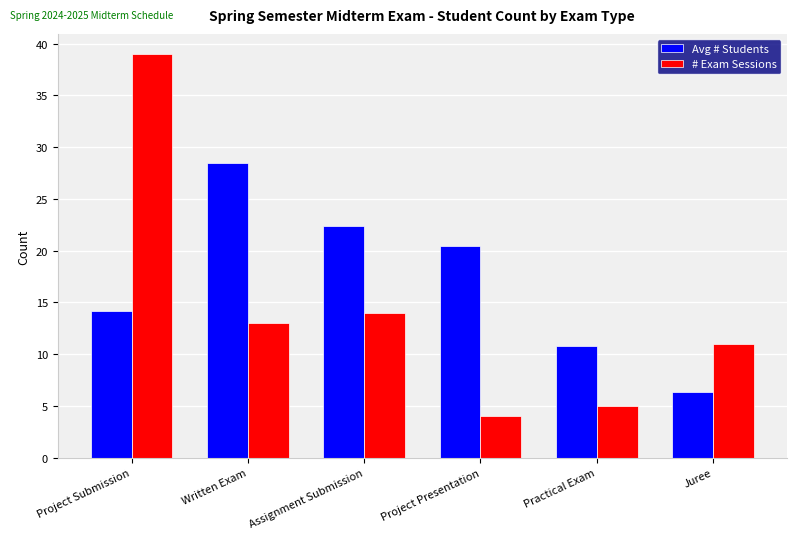

What is the difference between the Avg # Students values at Practical Exam and Project Submission?

3.4